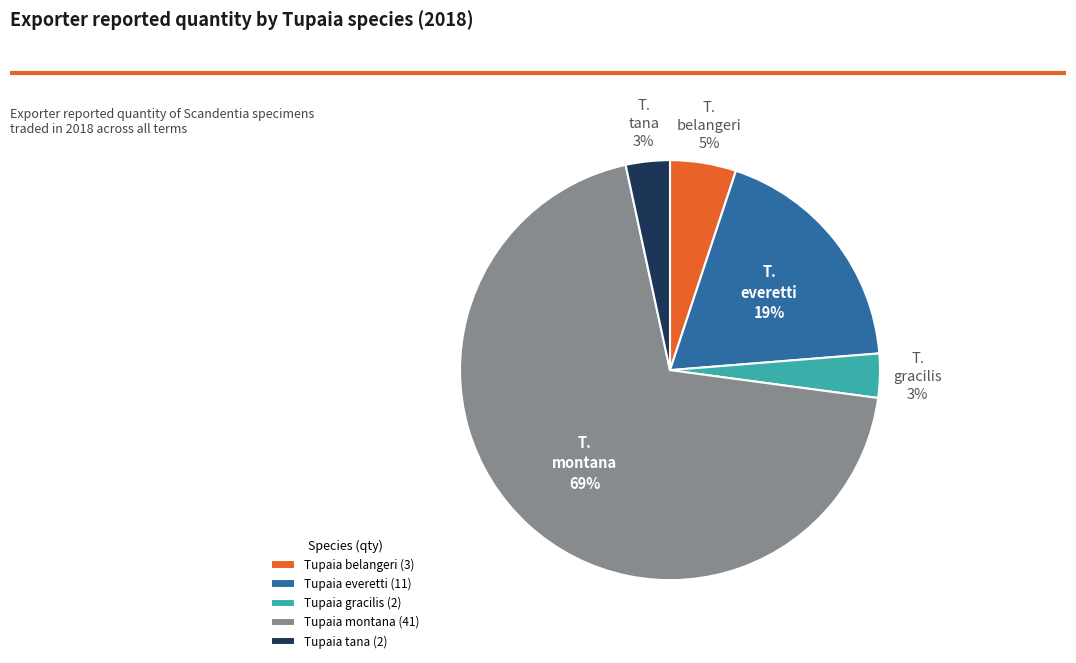

Which category has the biggest portion of the pie?

Tupaia montana